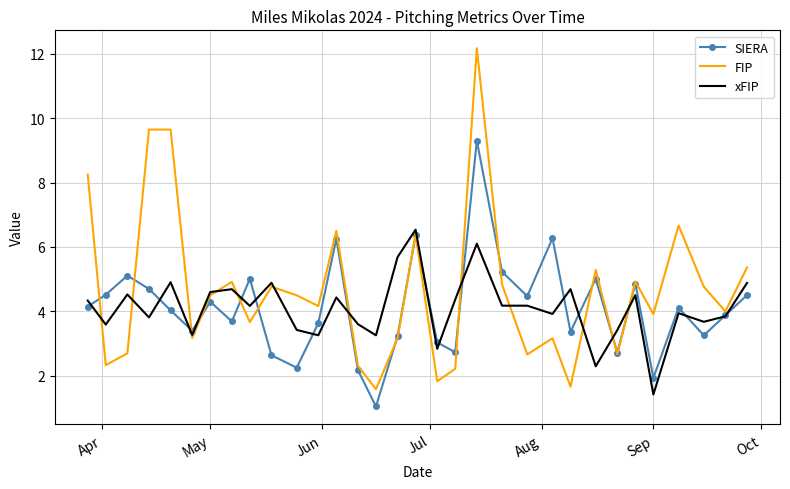

What is the lowest value of the xFIP series?

1.4